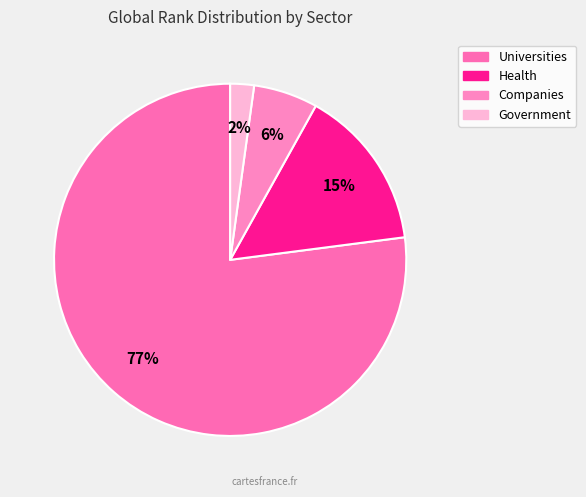

To the nearest percent, what portion does Government represent?

2%